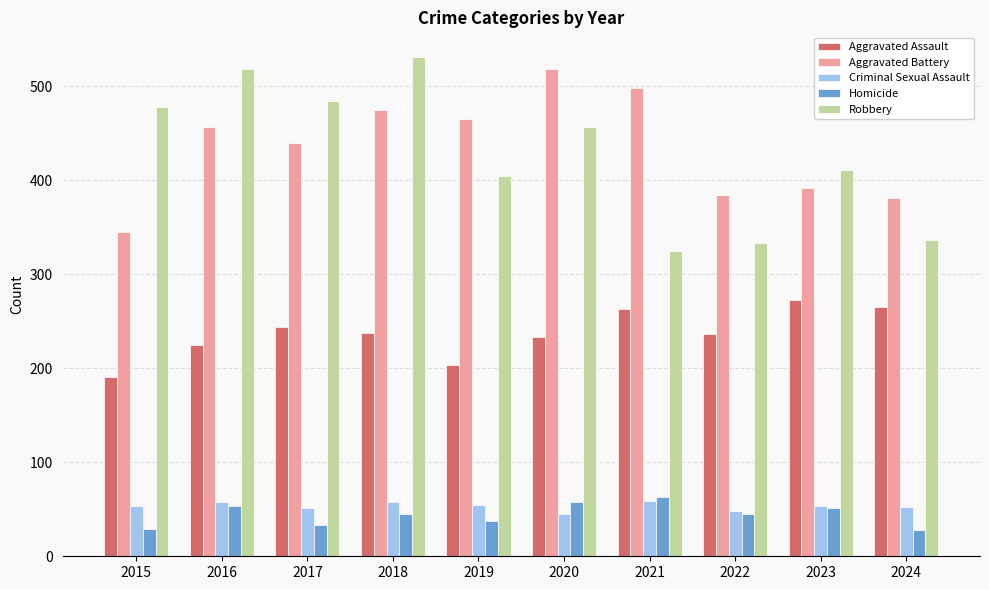

At 2017, list the series in order from largest to smallest.

Robbery, Aggravated Battery, Aggravated Assault, Criminal Sexual Assault, Homicide